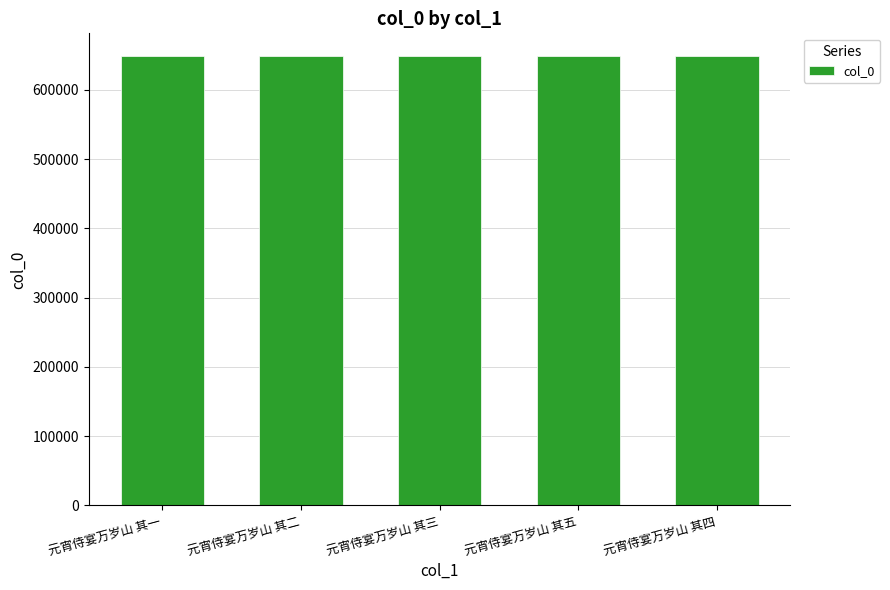

What value does the data have at 元宵侍宴万岁山 其二?

649143